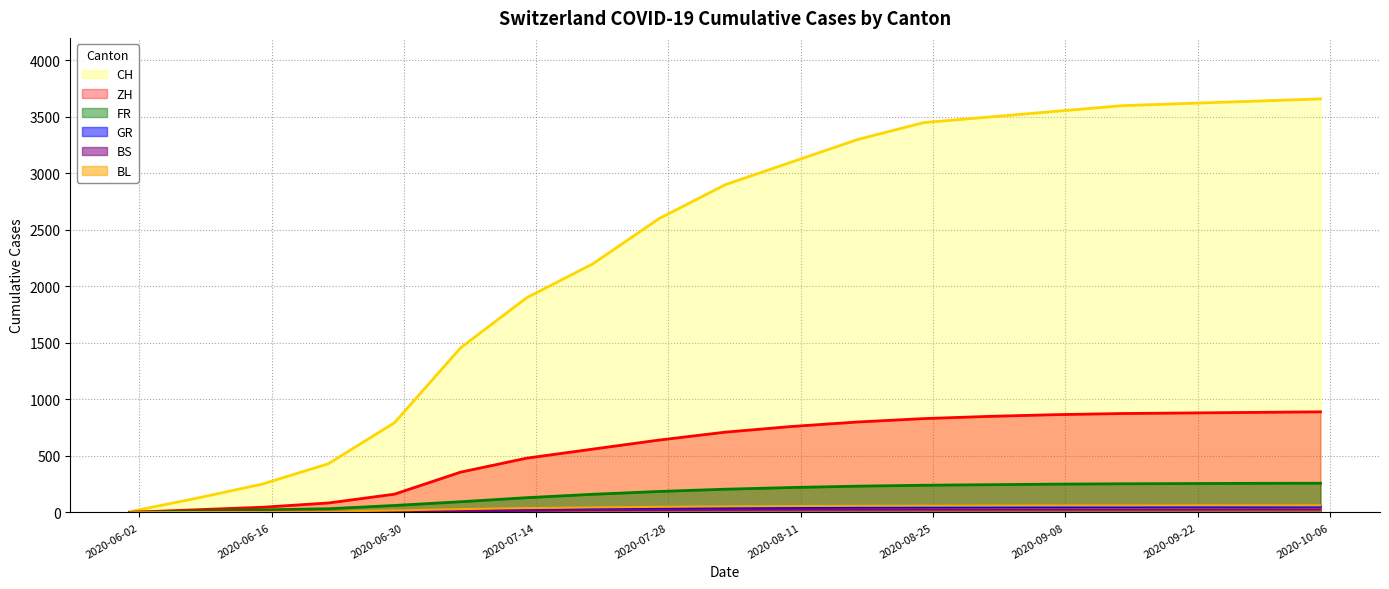

List the series in order of their peak value, lowest first.

BS, GR, BL, FR, ZH, CH